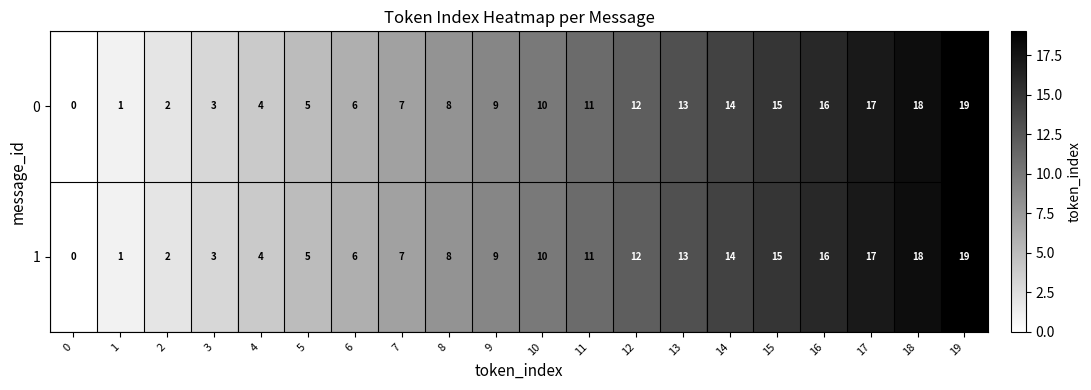

Rank the categories by 0 value from highest to lowest.

19, 18, 17, 16, 15, 14, 13, 12, 11, 10, 9, 8, 7, 6, 5, 4, 3, 2, 1, 0